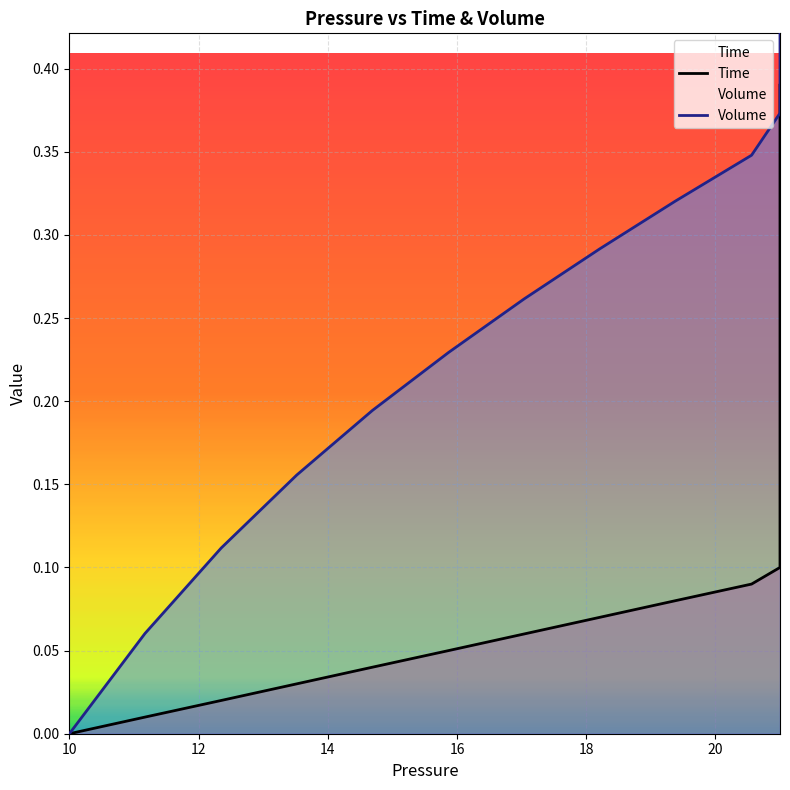

How many values in the Volume series exceed 0?

39